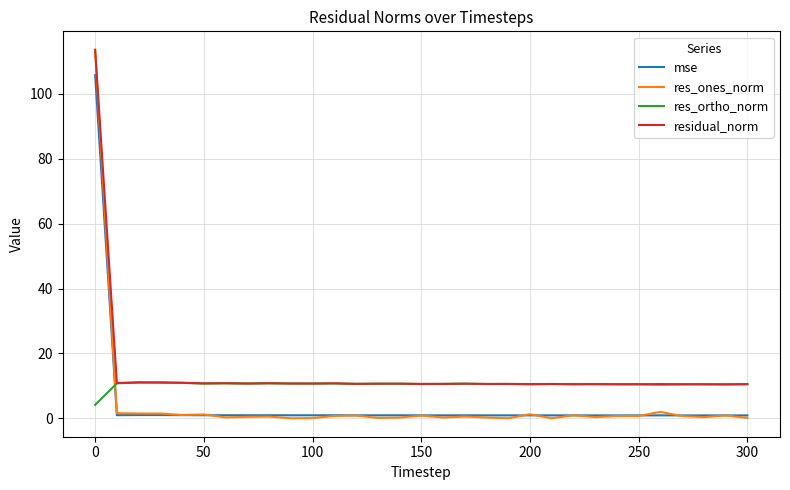

What is the minimum value for residual_norm?

10.5